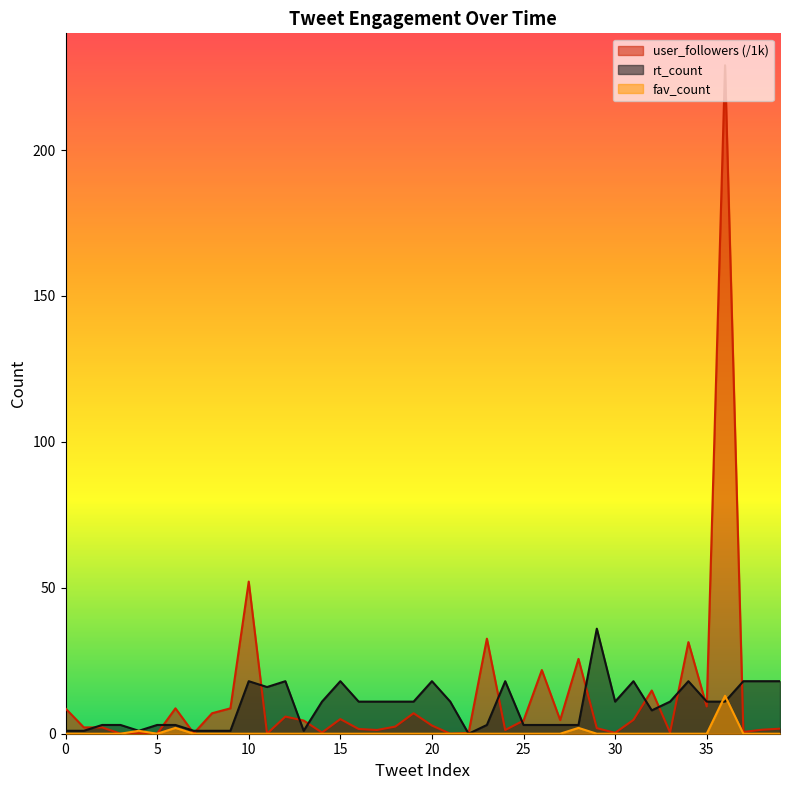

What is the sum of the user_followers values at 1 and 22?

2.4